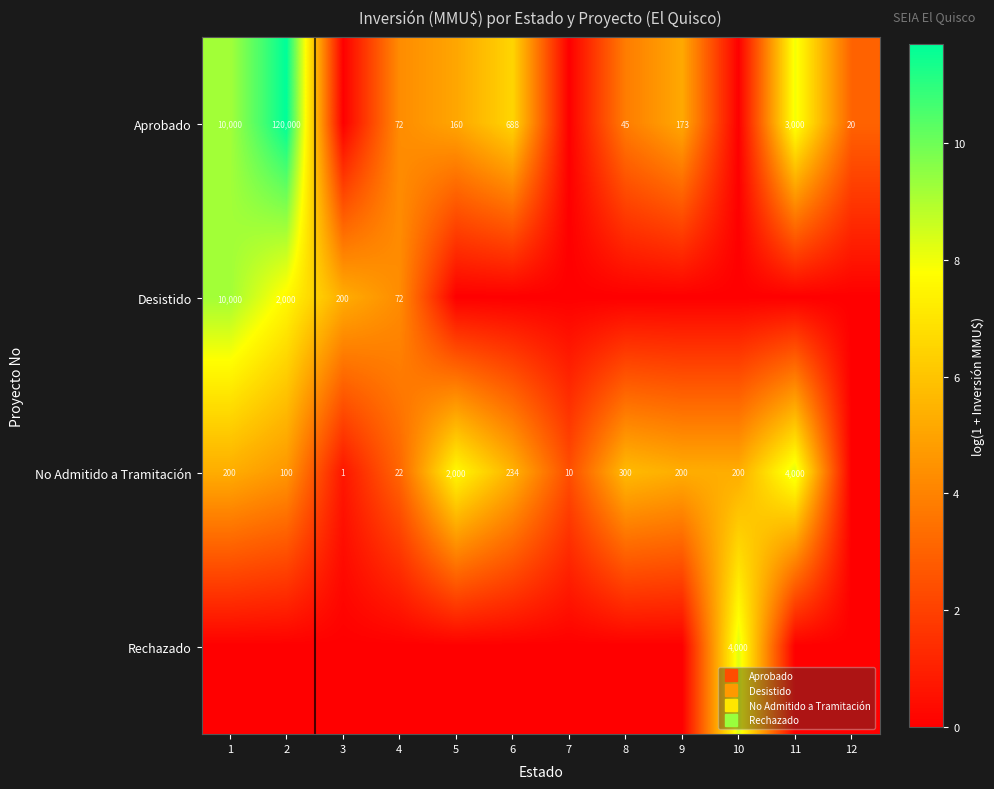

Which series has the largest range (max minus min)?

Aprobado